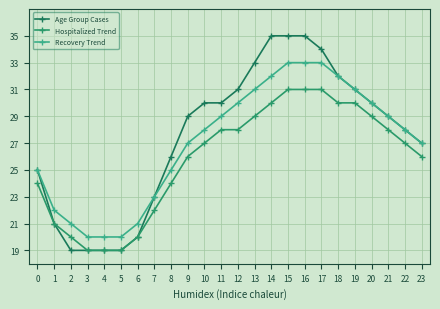

What is the average value of the Recovery Trend series?

27